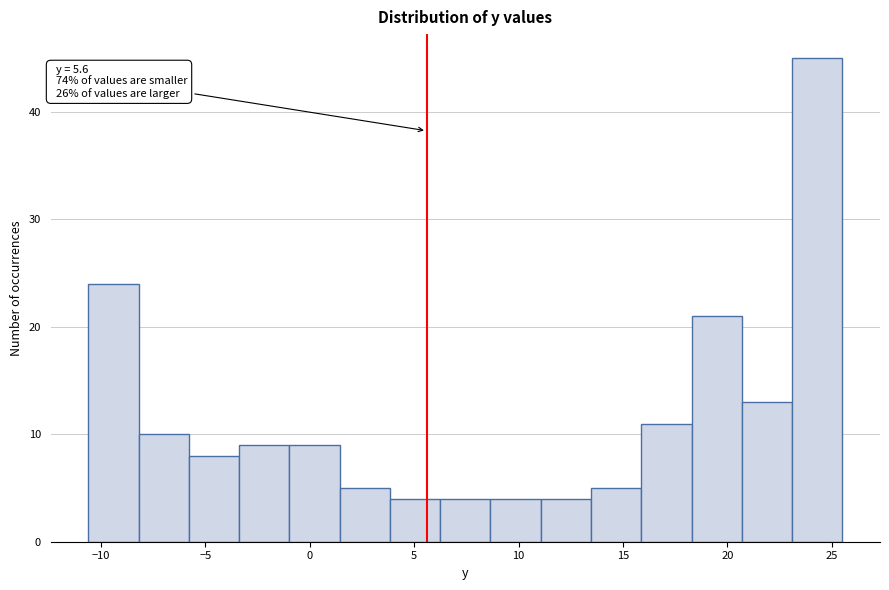

Over which range of the x-axis is the bar tallest?

23.0 to 25.5